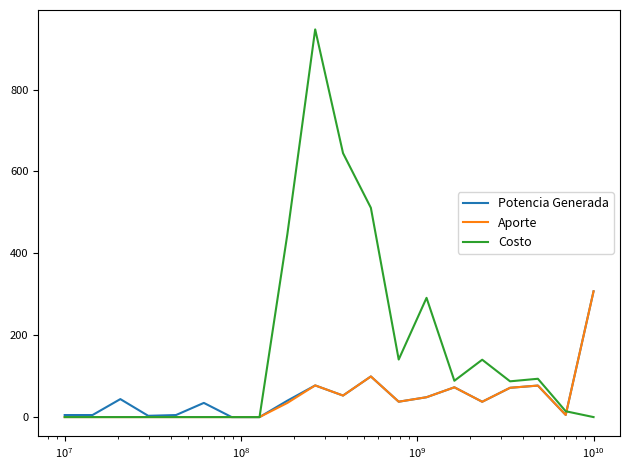

Which series has the largest total across all categories?

Costo